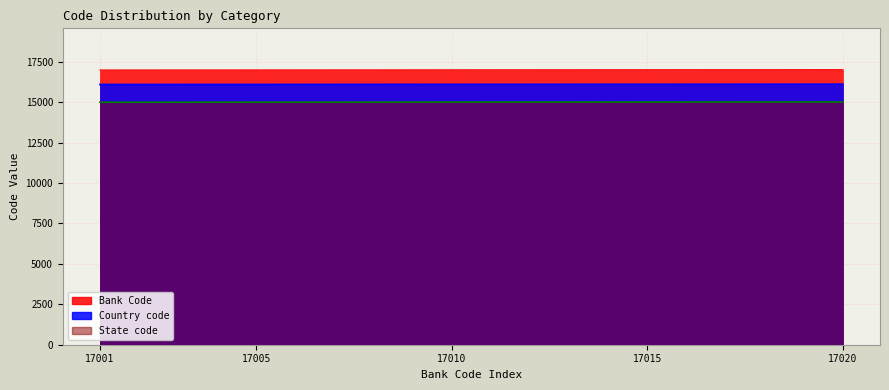

True or false: State code and Bank Code intersect in this chart.

False